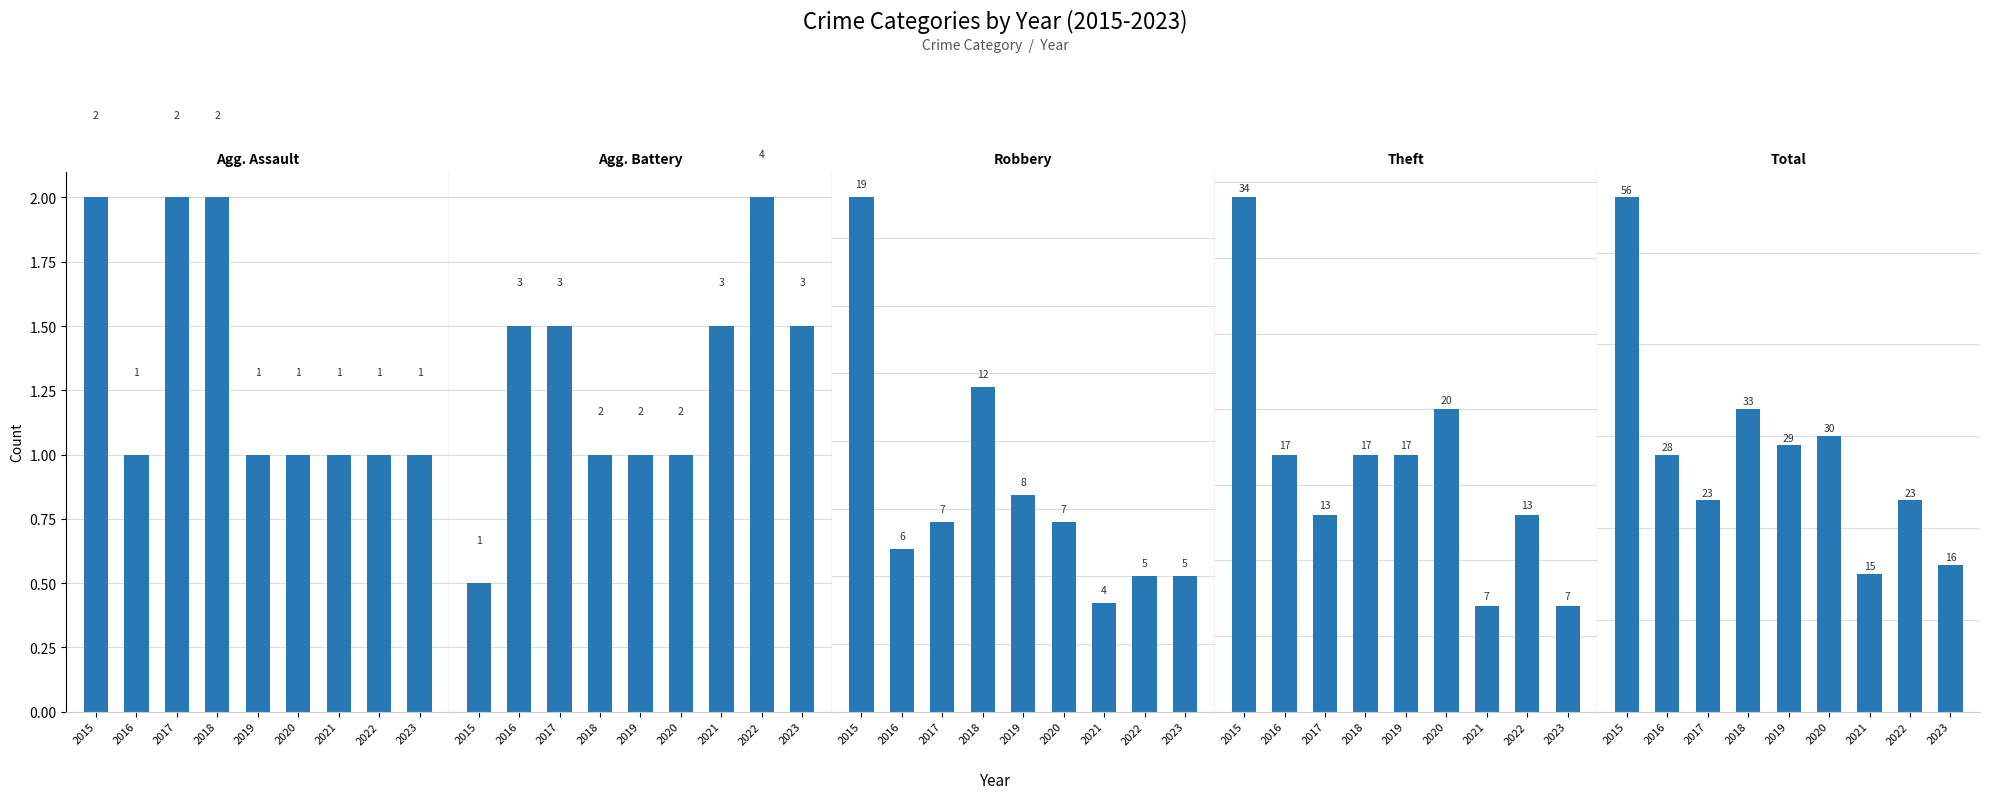

Which series has the largest total across all categories?

Total